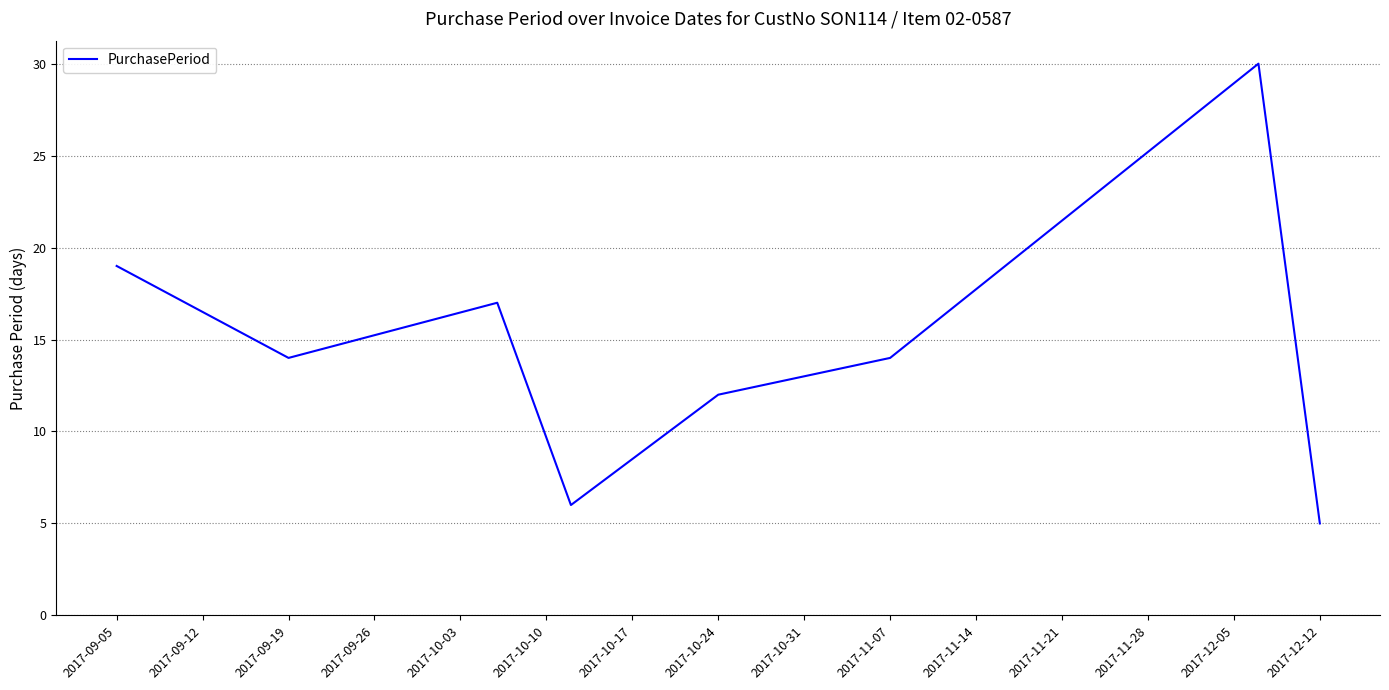

How many interior local valleys (lower than both neighbors) does the data have?

2